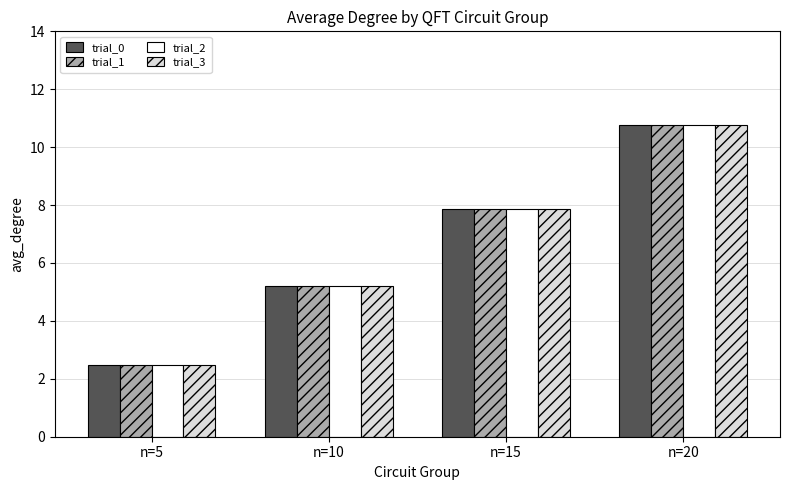

What is the difference between the maximum and minimum values in the trial_3 series?

8.3